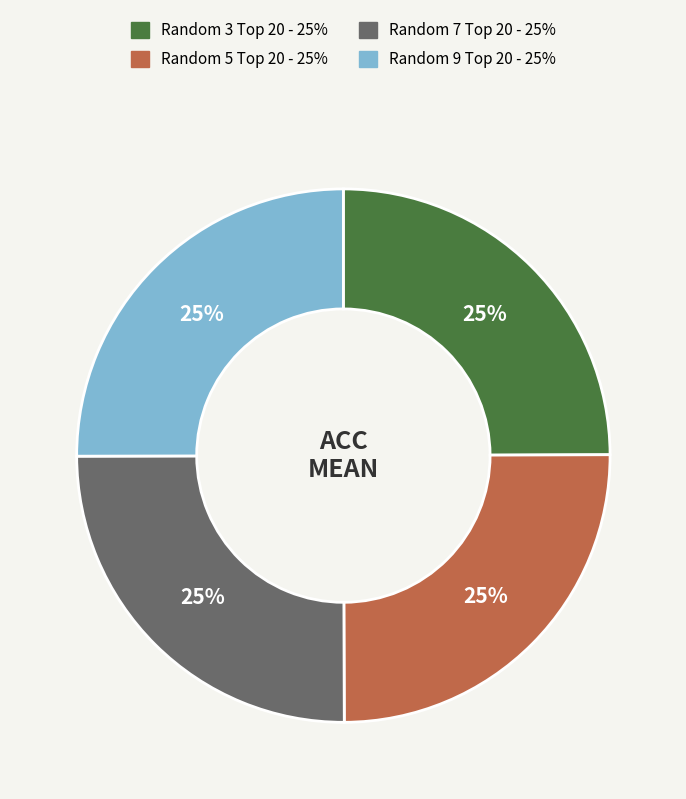

To the nearest percent, what is the average slice percentage?

25%